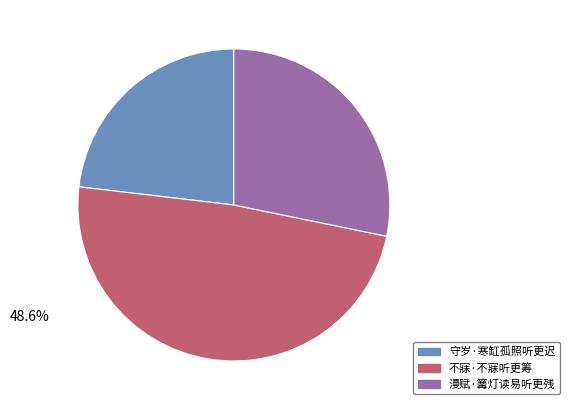

To the nearest percent, what is the combined percentage of 守岁·寒缸孤照听更迟 and 不寐·不寐听更筹?

72%